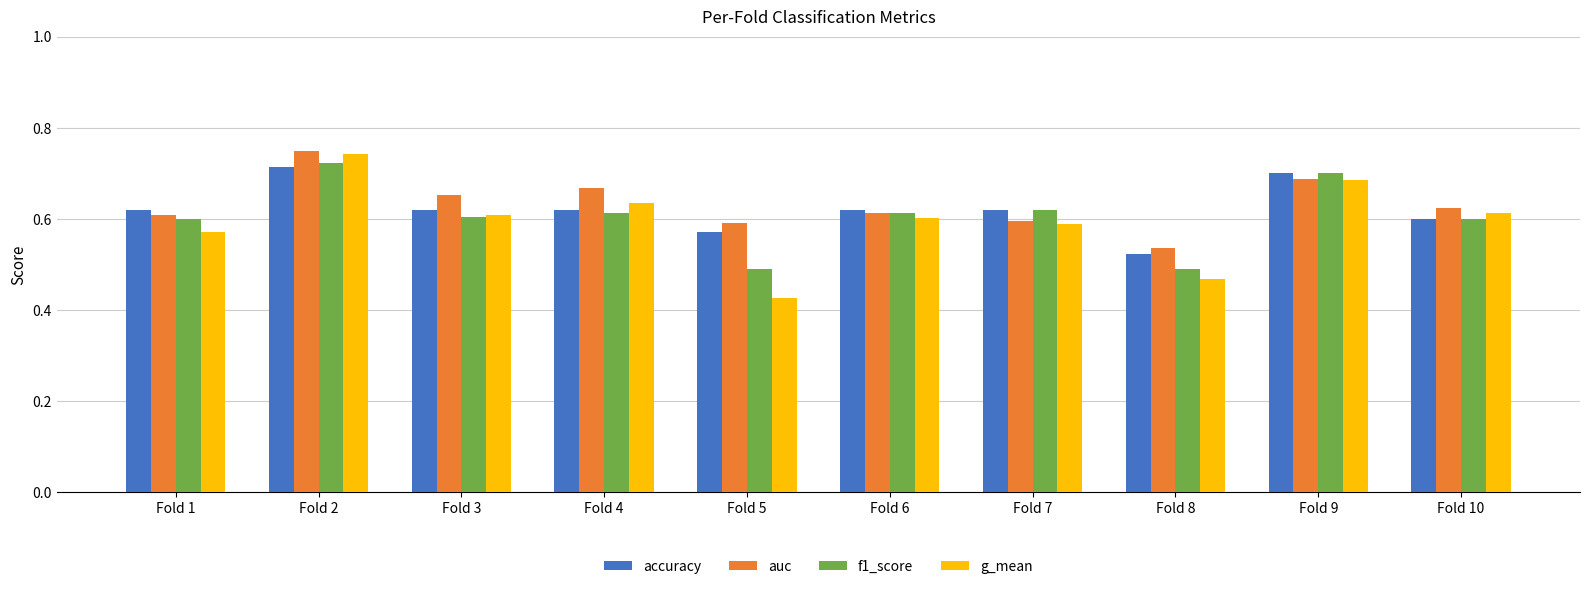

Are the bars grouped side by side (vs. stacked)?

Yes